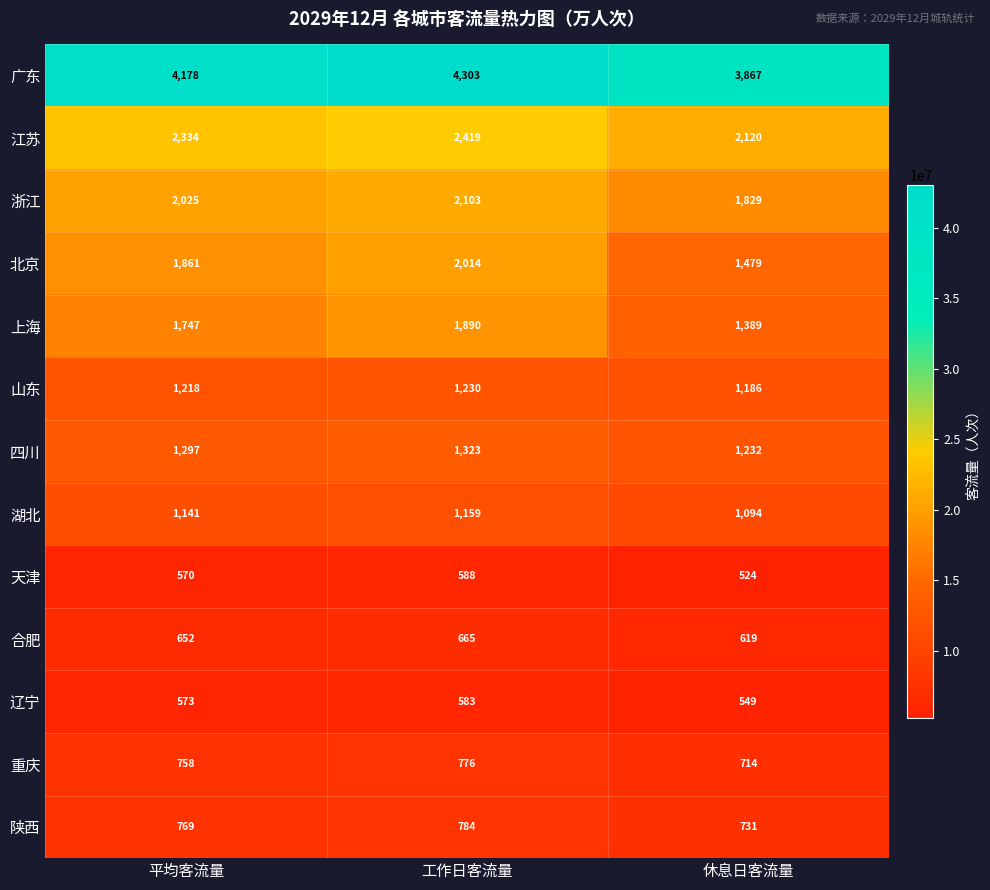

The 上海 series shows 1890 at 工作日客流量. True or false?

True